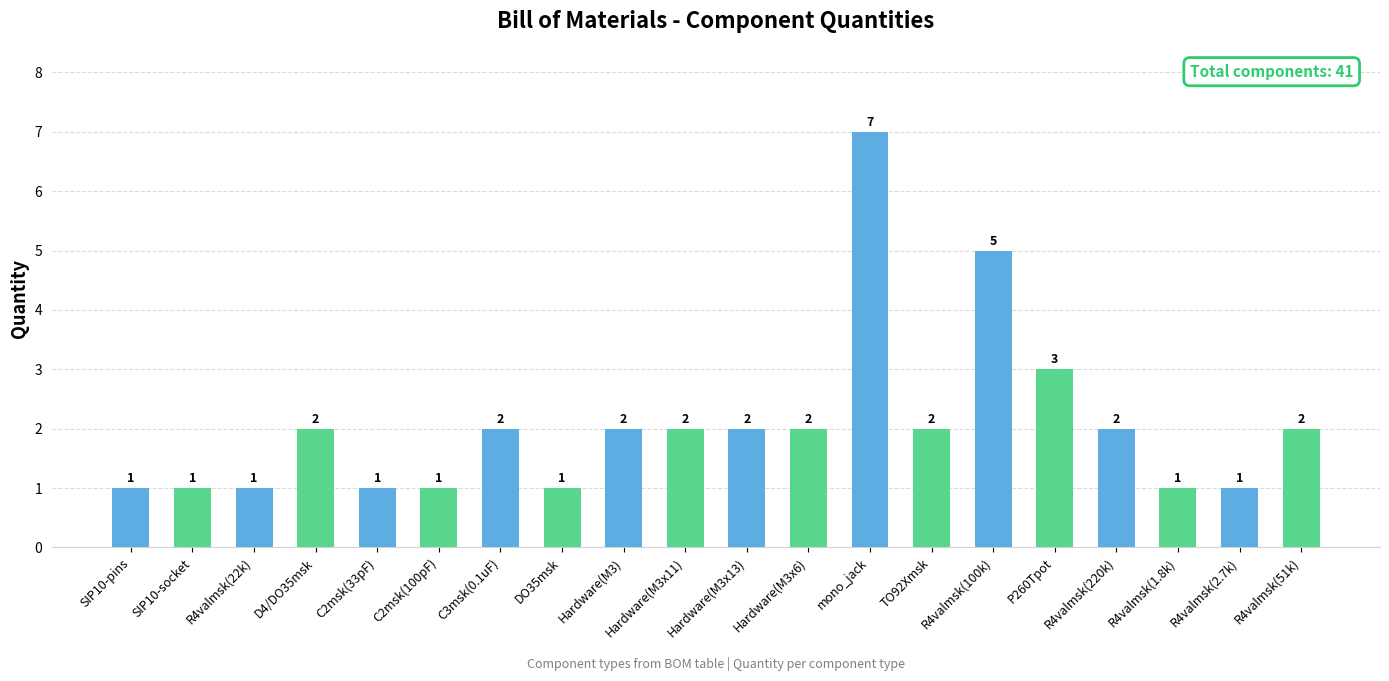

Does the chart contain any negative values?

No